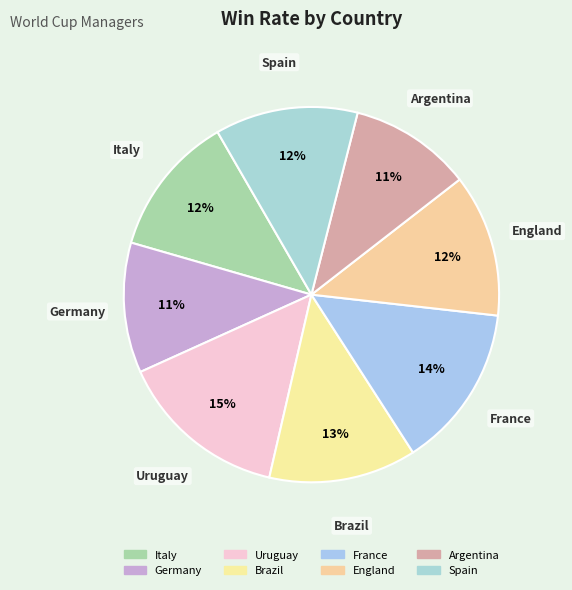

What is the total percentage of Italy and Germany?

23.8%